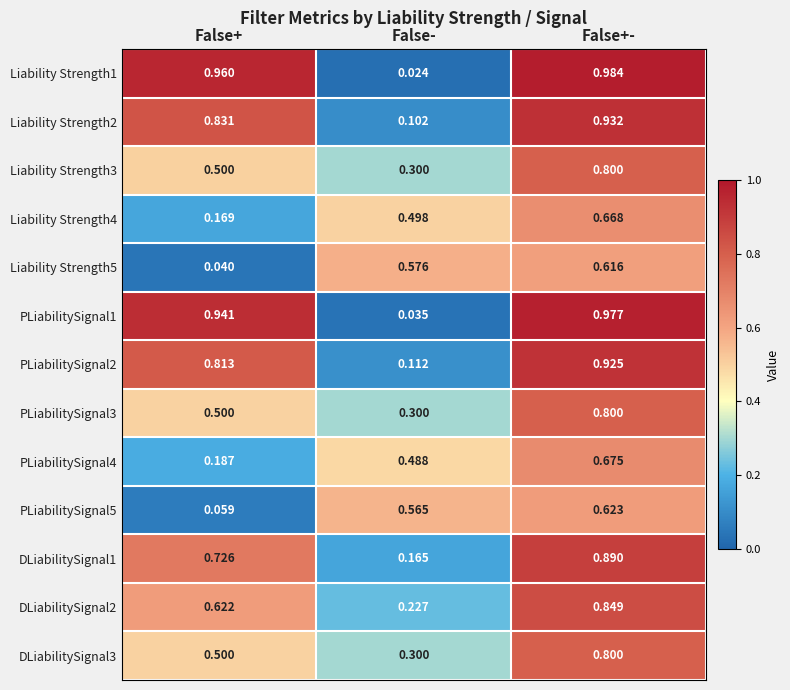

What is the difference between the highest and lowest values at False+-?

0.4